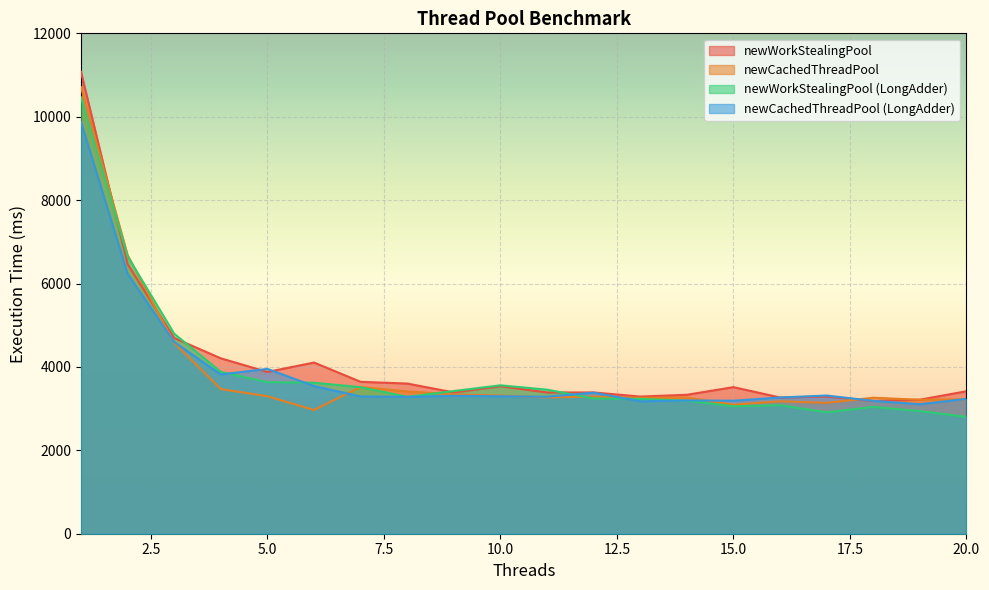

What is the difference between the maximum and minimum values in the newWorkStealingPool series?

7888